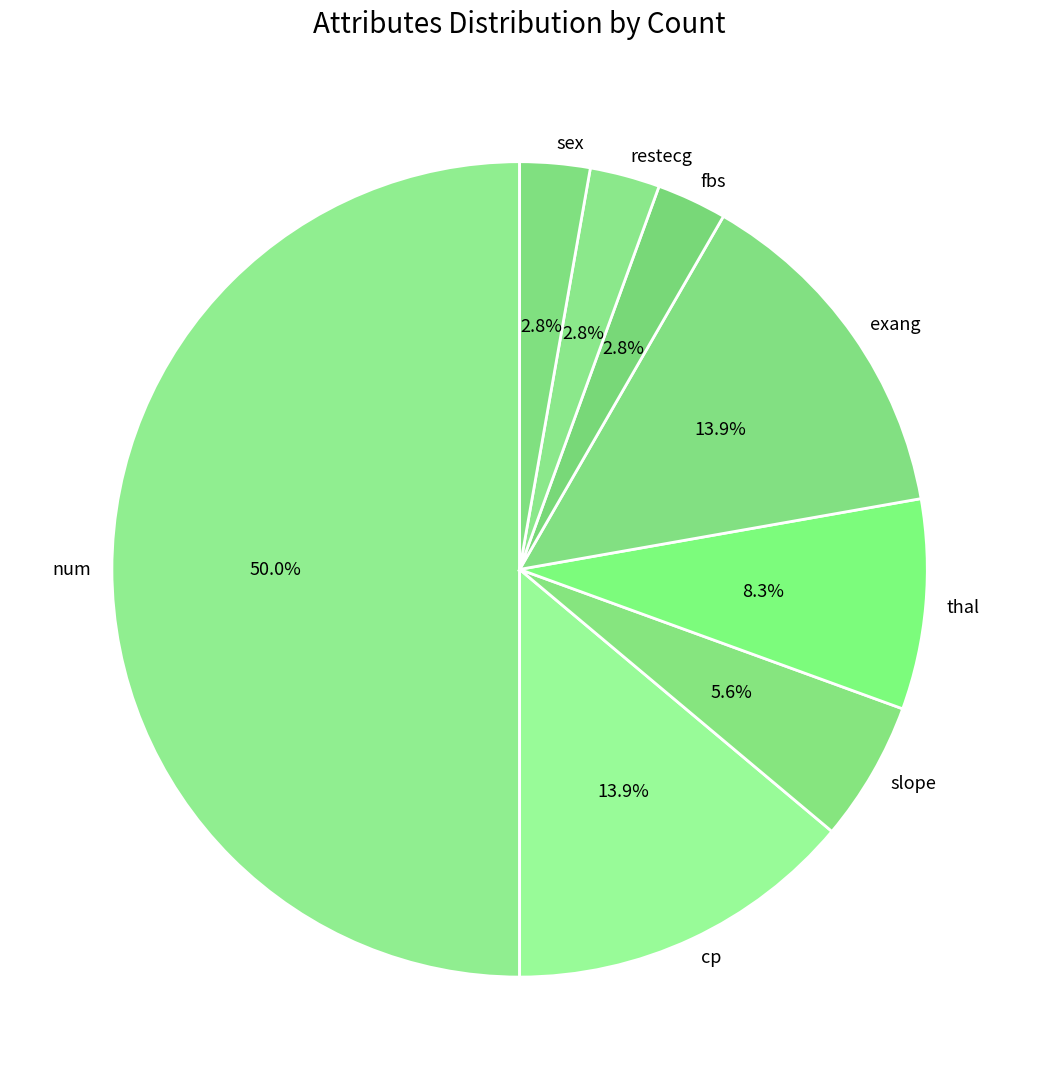

Does sex account for over 50% of the chart?

No